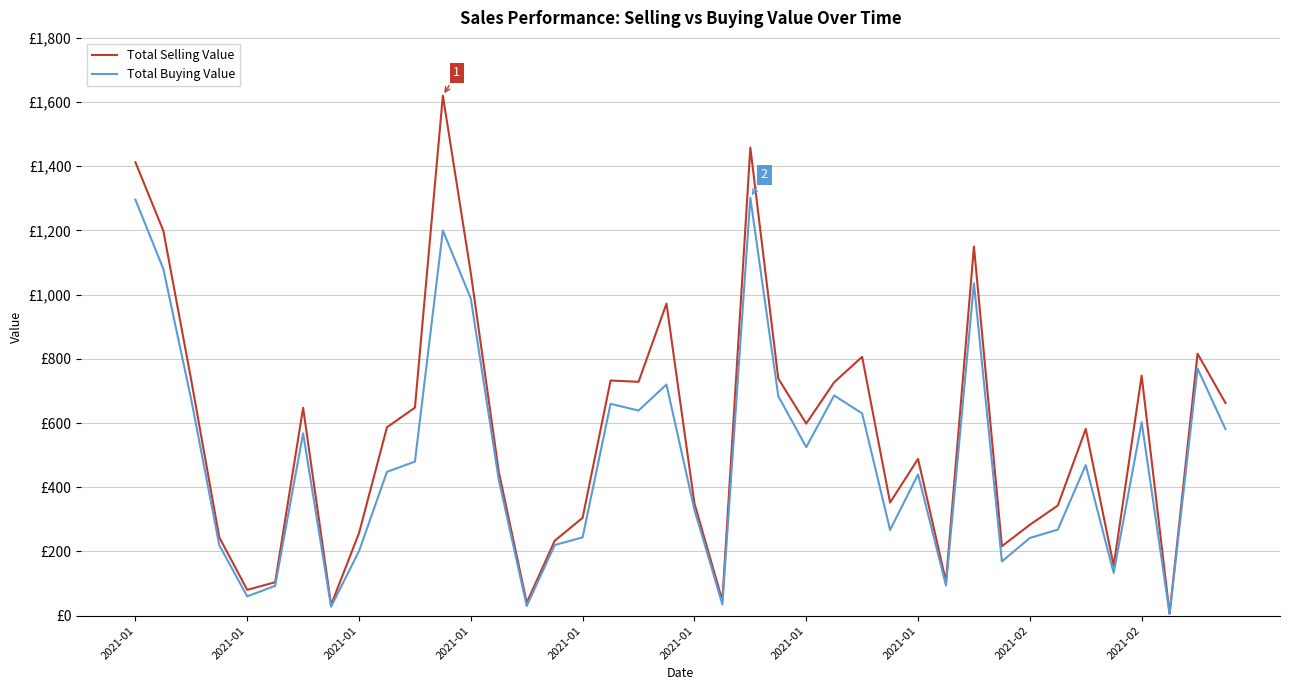

Does the chart have visible grid lines?

Yes